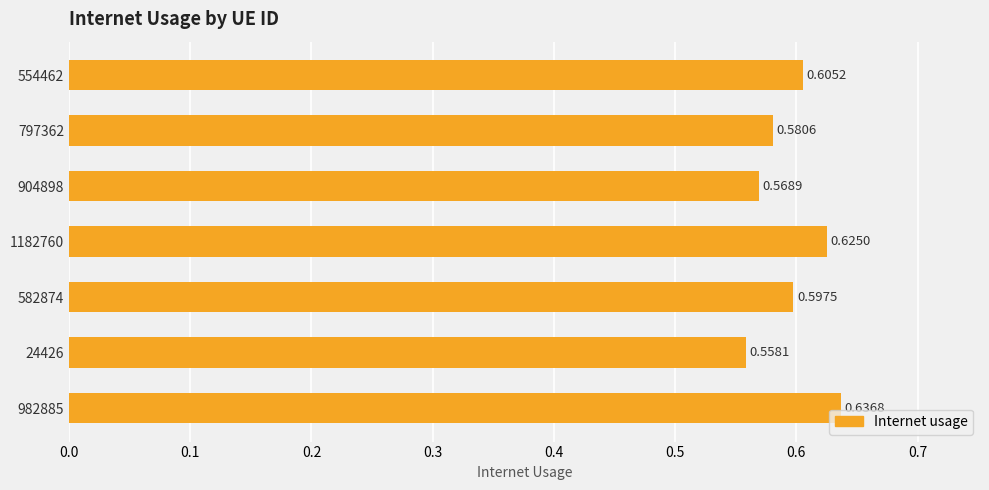

What is the difference between the maximum and minimum values?

0.1